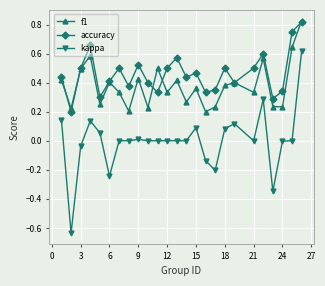

True or false: kappa and accuracy cross at least once.

False